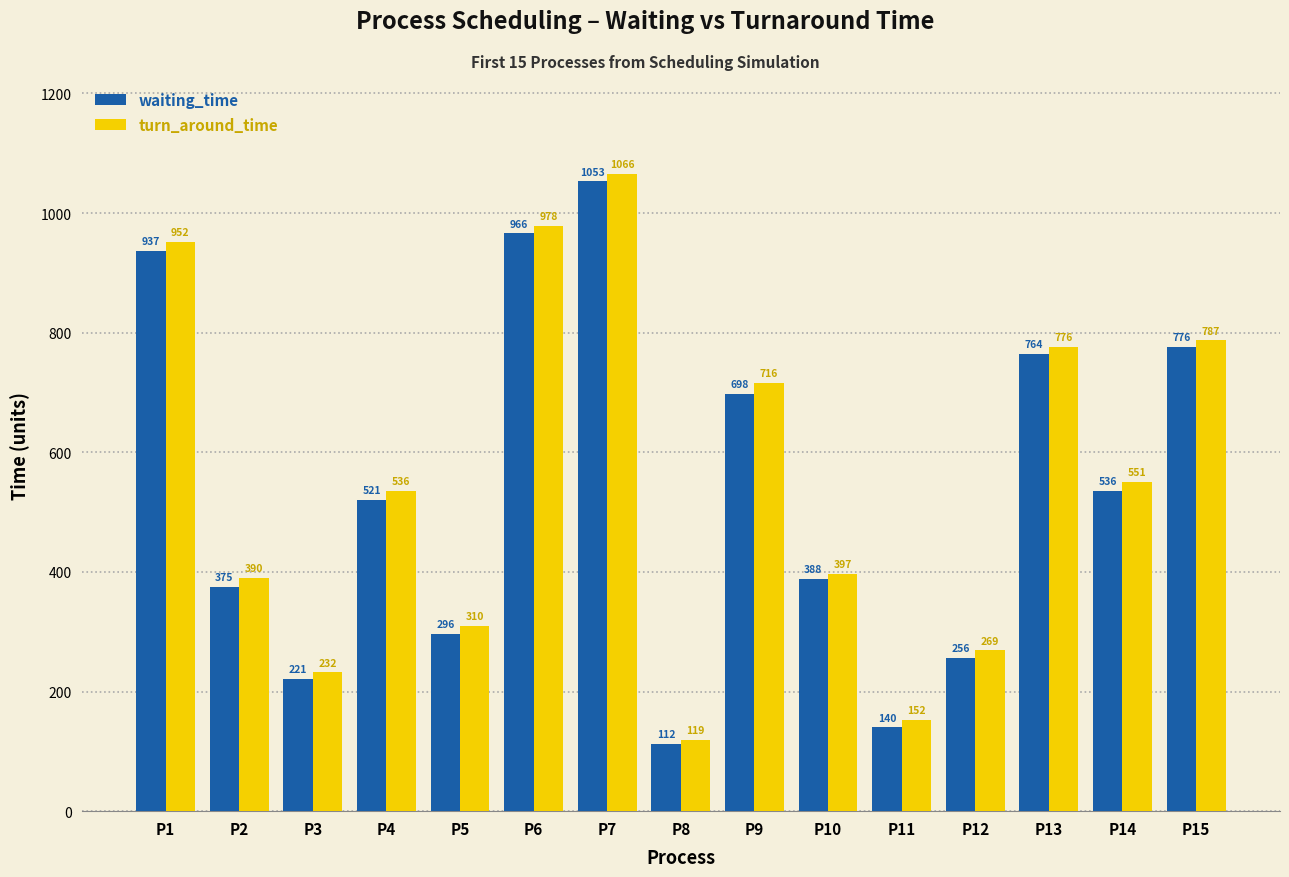

How many bars are there in each group?

2